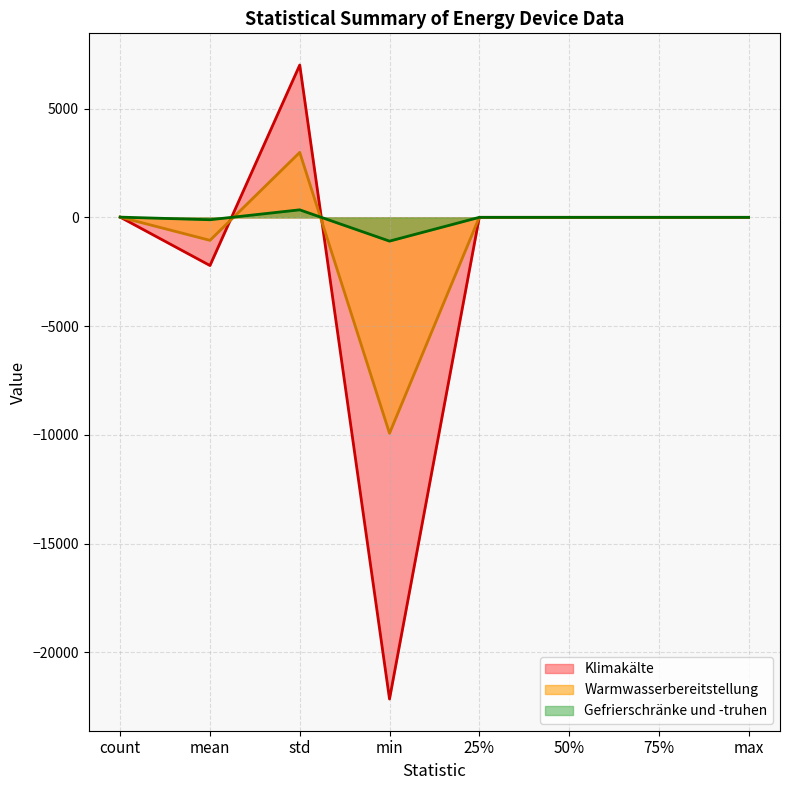

What is the total value across all series at min?

-33176.0